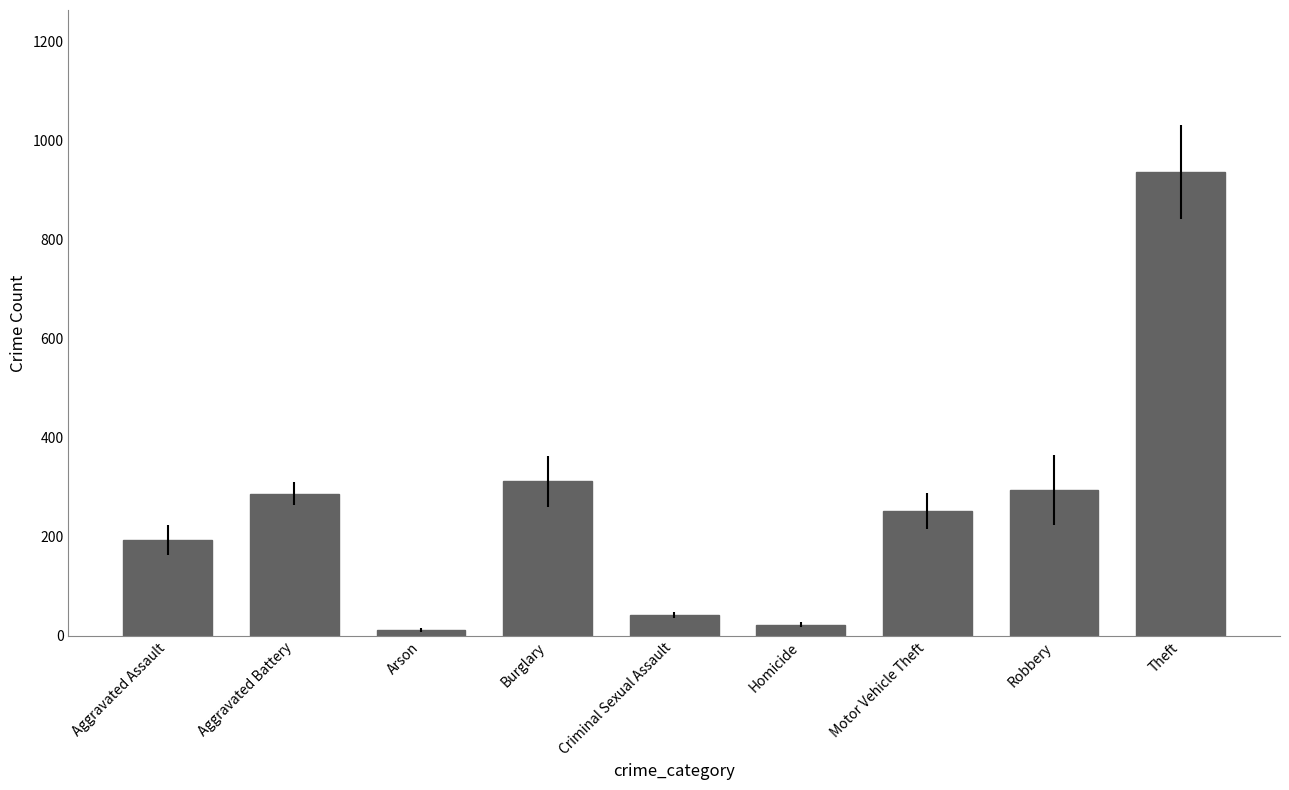

What is the difference between the maximum and minimum values?

923.8